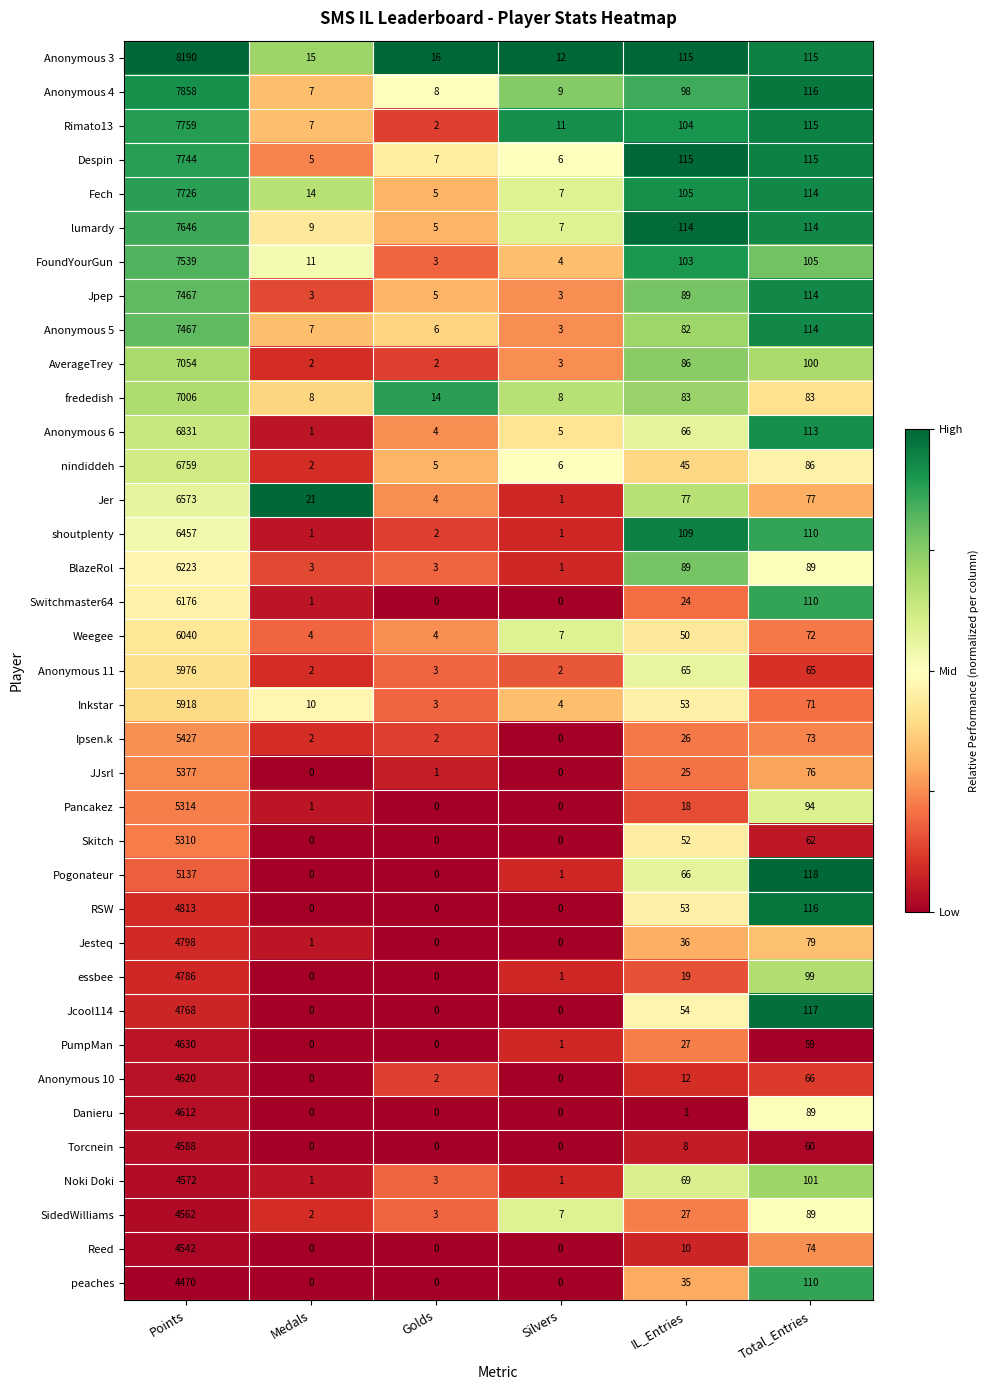

True or false: PumpMan has a value of 0 at Golds.

True